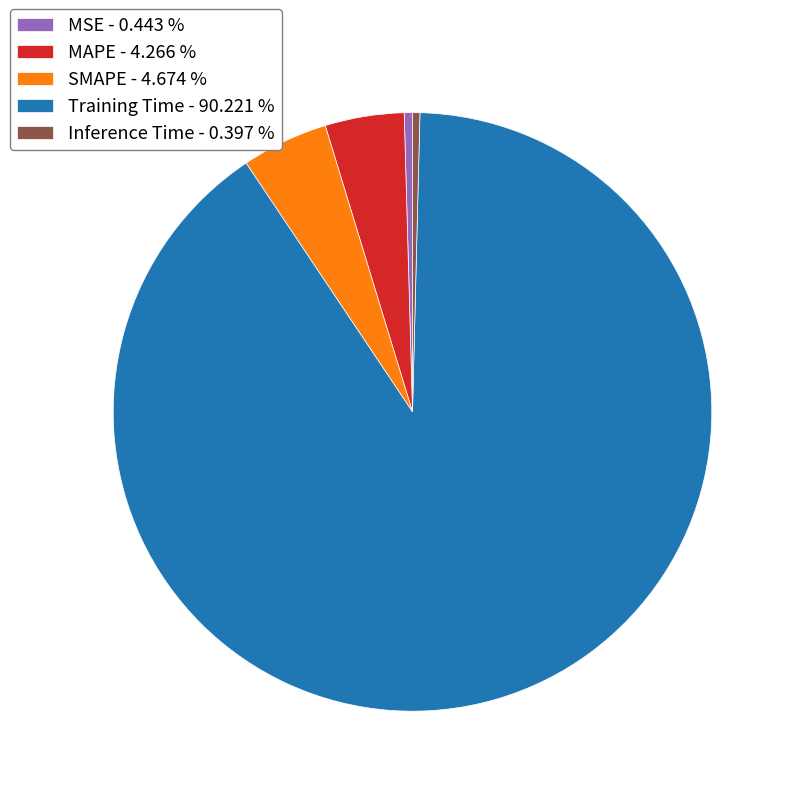

Which slice is the largest?

Training Time